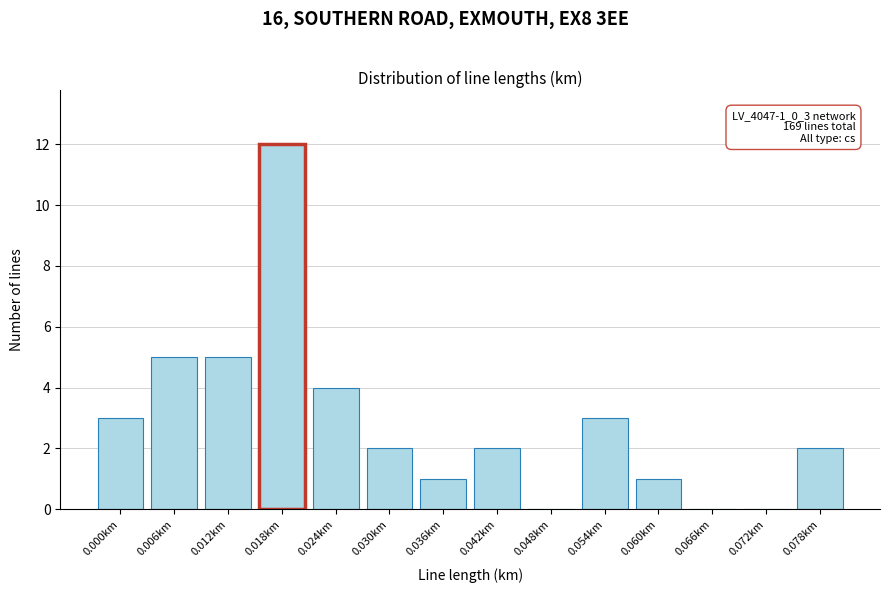

Reading right to left, list all the values displayed in this chart.

0.078km=2	0.072km=0	0.066km=0	0.060km=1	0.054km=3	0.048km=0	0.042km=2	0.036km=1	0.030km=2	0.024km=4	0.018km=12	0.012km=5	0.006km=5	0.000km=3